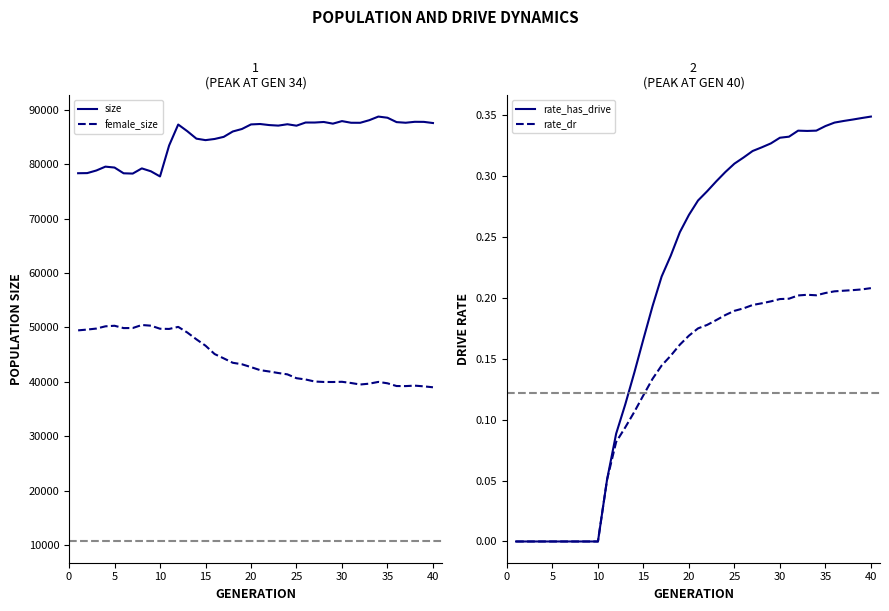

List the series in order of their peak value, lowest first.

rate_dr, rate_has_drive, female_size, size